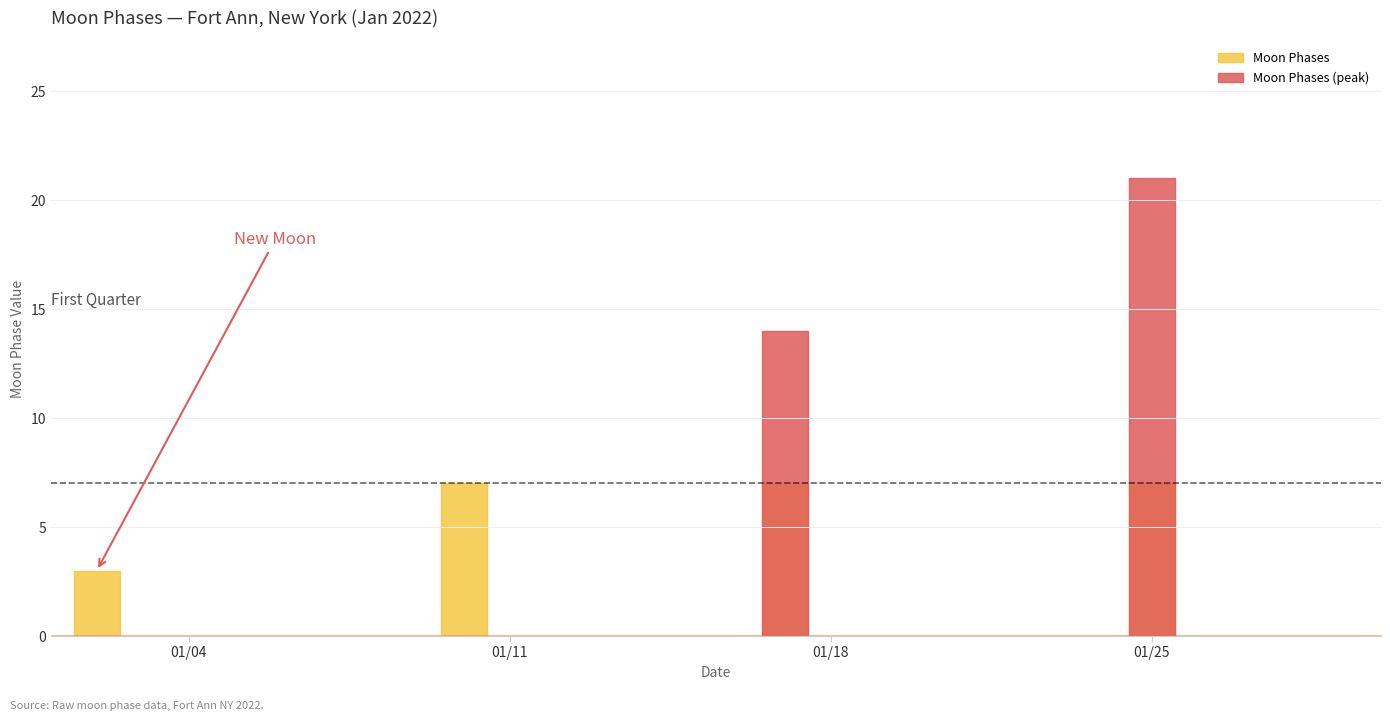

What is the greatest value displayed?

21